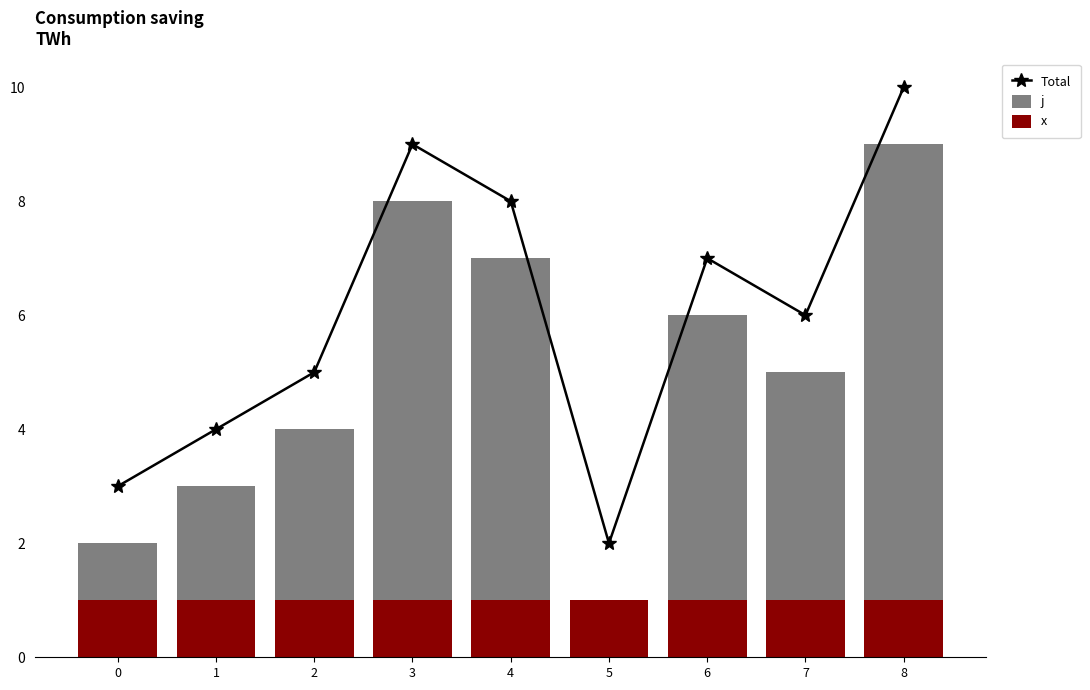

The x series shows 0 at 6. True or false?

False